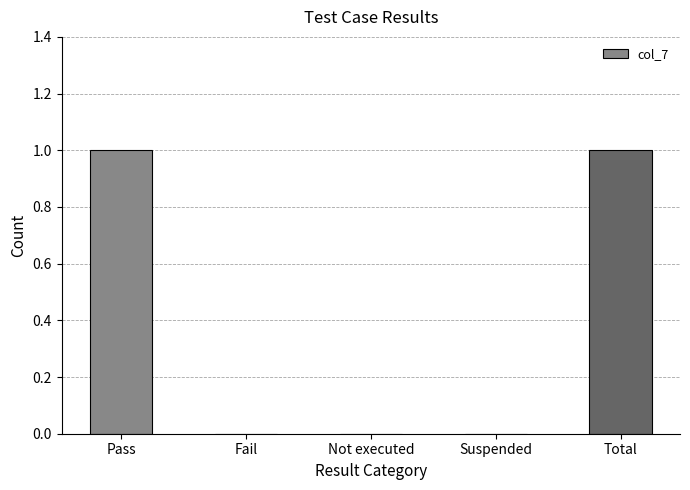

Is it true that the value at Not executed is 0?

True